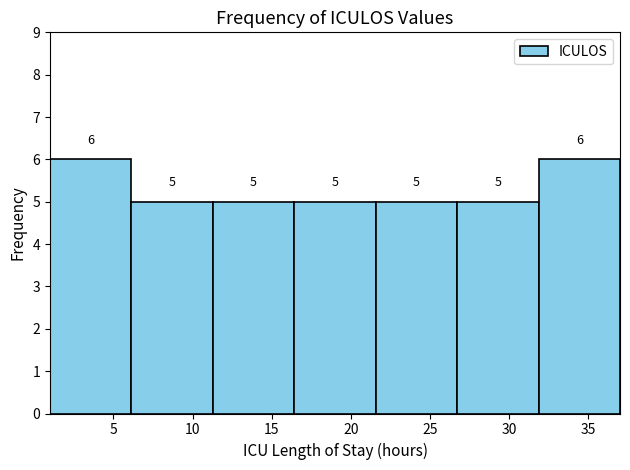

Reading left to right, transcribe this chart: for each bar, give the range it covers on the x-axis and its height. The bar edges are not printed on the chart, so give them approximately, as read against the axis.

1.0 to 6.0: 6
6.0 to 11.5: 5
11.5 to 16.5: 5
16.5 to 21.5: 5
21.5 to 26.5: 5
26.5 to 32.0: 5
32.0 to 37.0: 6